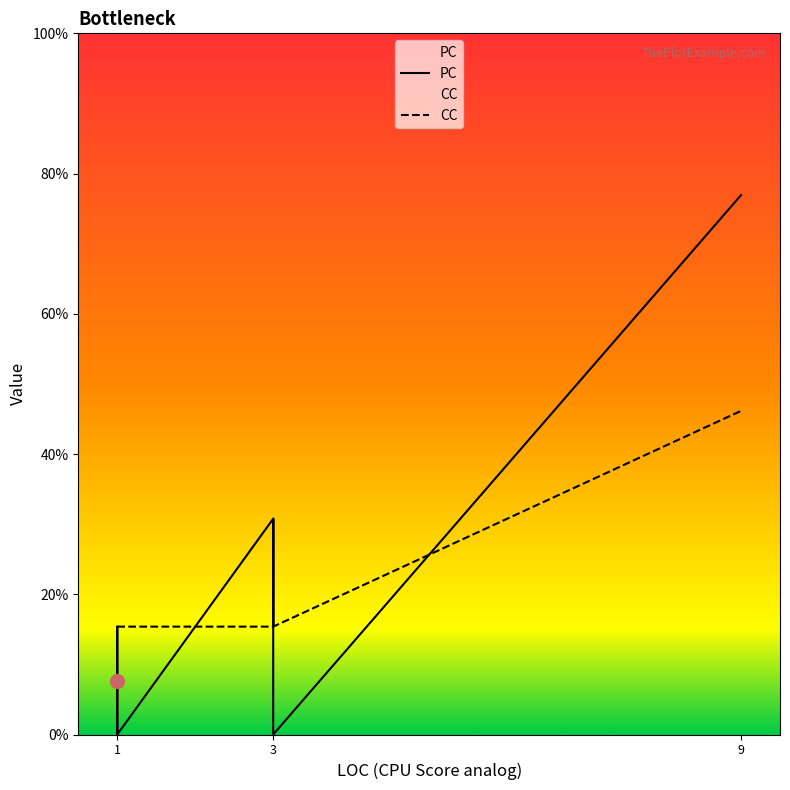

Which series has the largest range (max minus min)?

PC